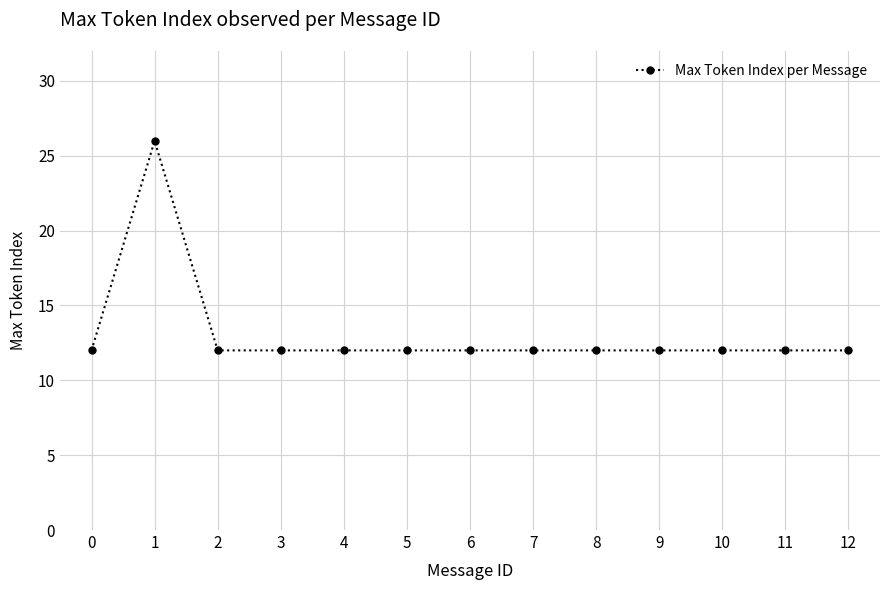

Reading right to left, list all the values displayed in this chart.

12=12	11=12	10=12	9=12	8=12	7=12	6=12	5=12	4=12	3=12	2=12	1=26	0=12